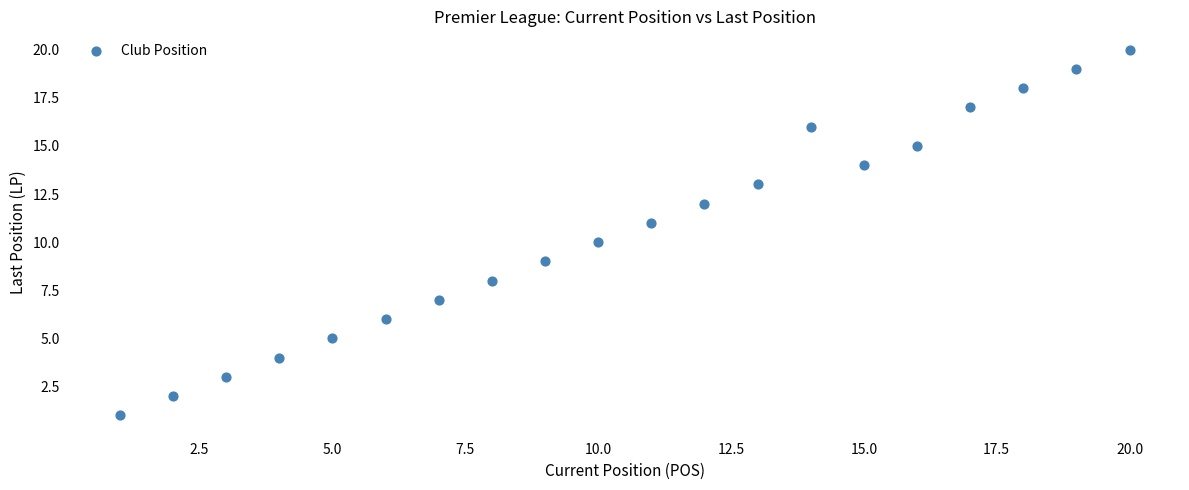

What is the range of Y values (max minus min)?

19